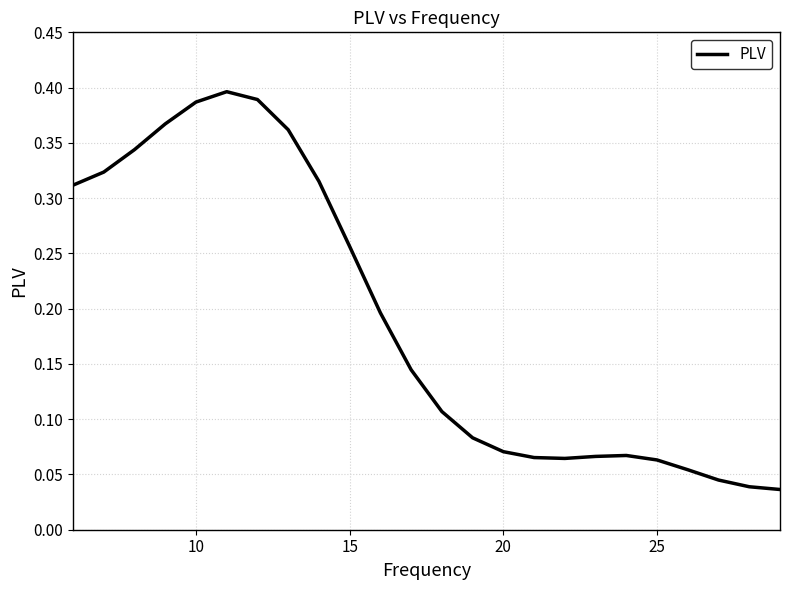

Is it true that the value at 20 is 0.0?

False